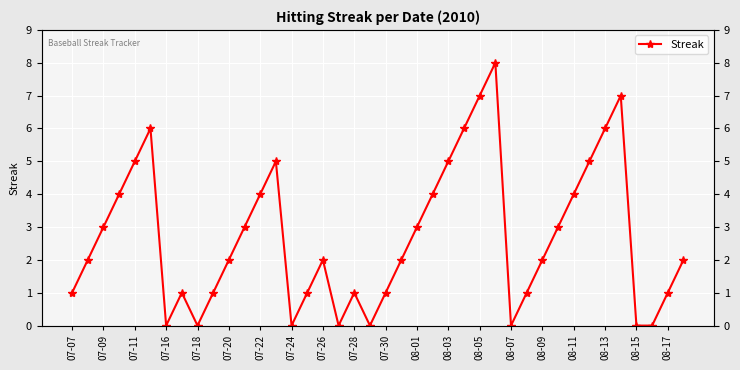

How many lines are shown in the chart?

1